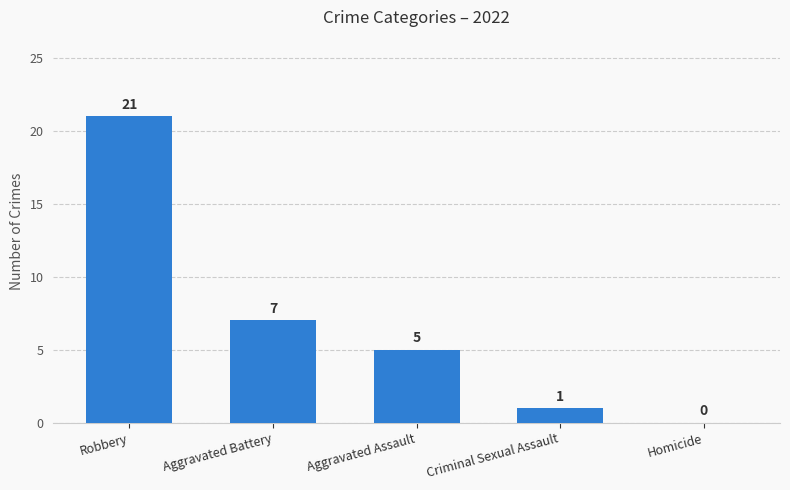

Between Homicide and Aggravated Assault, which is larger?

Aggravated Assault